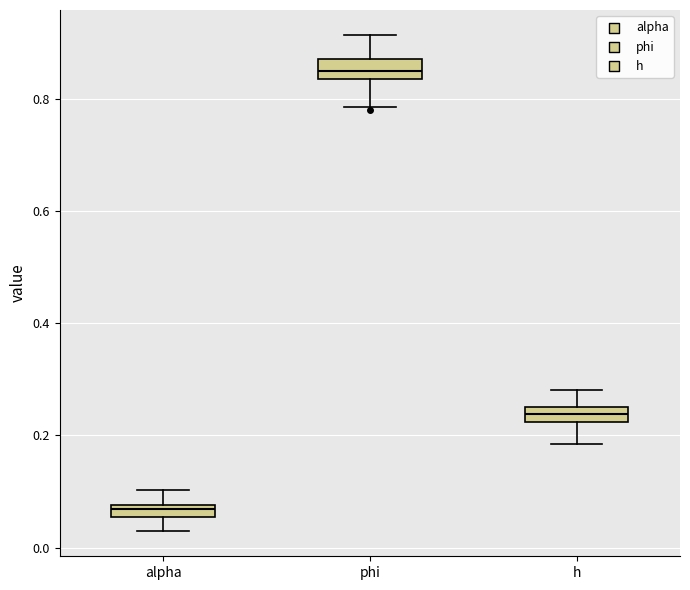

Which box has the lowest median line?

alpha